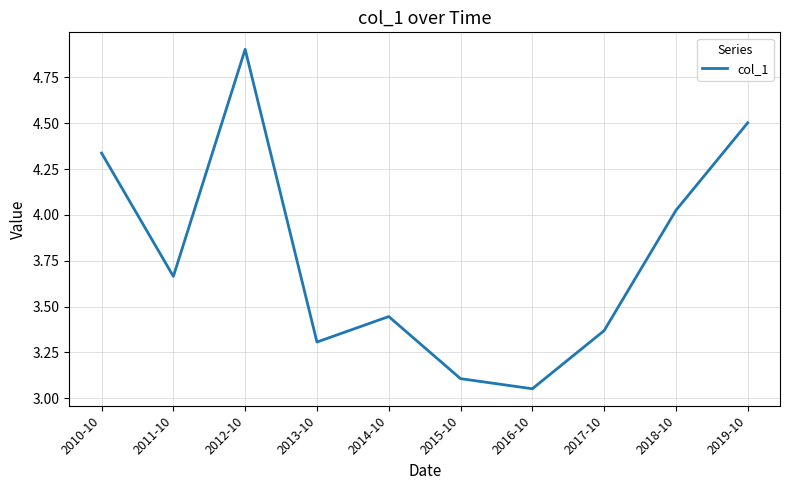

What is the difference between the values at 2014-10 and 2010-10?

0.9